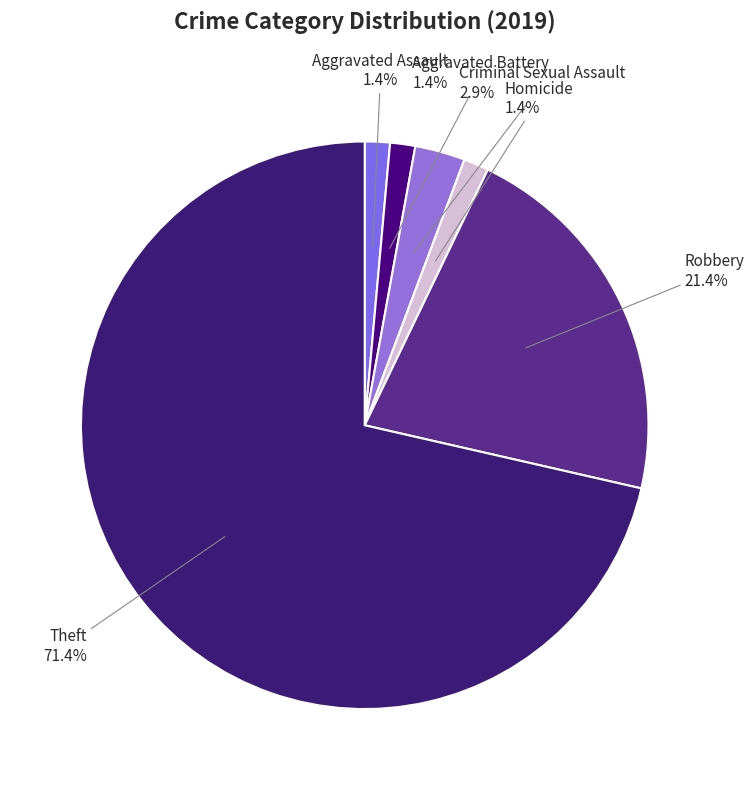

Which category accounts for the majority?

Theft